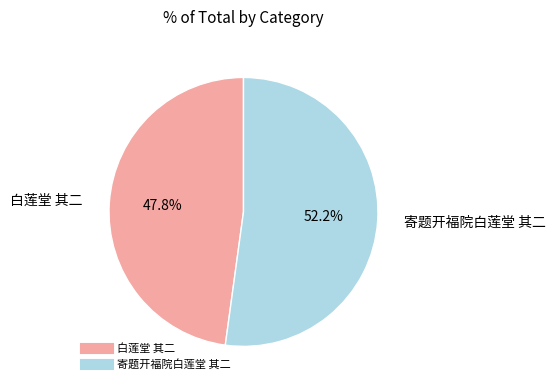

Count the number of slices in the pie.

2